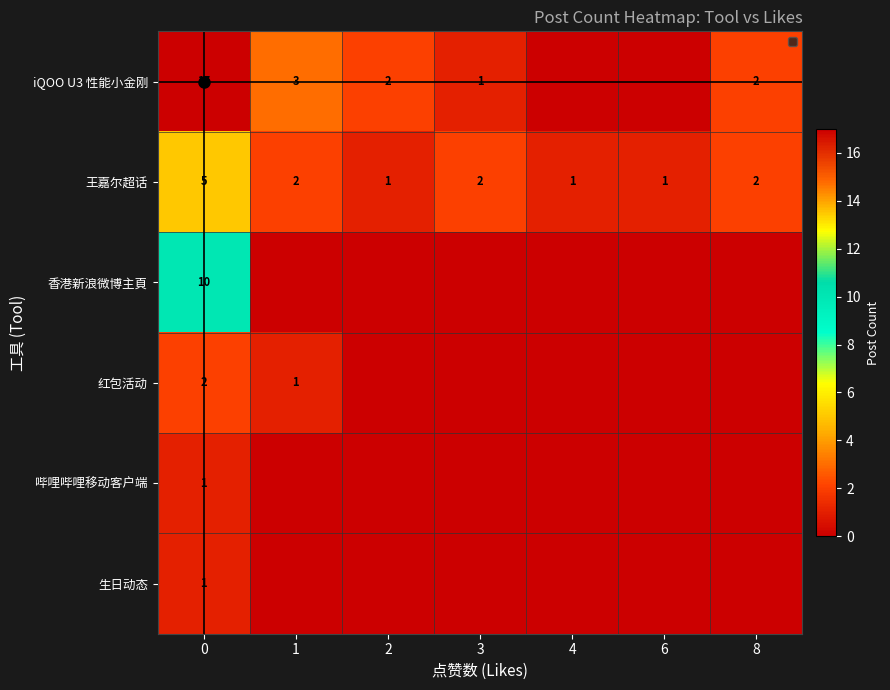

Which series has the largest total across all categories?

iQOO U3 性能小金刚